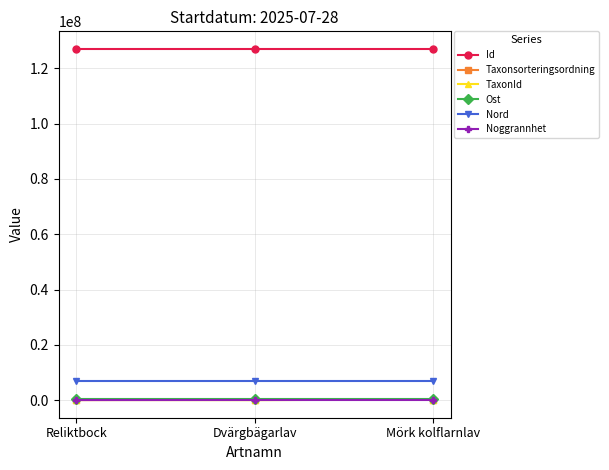

At how many categories does at least one series exceed 35594848?

3